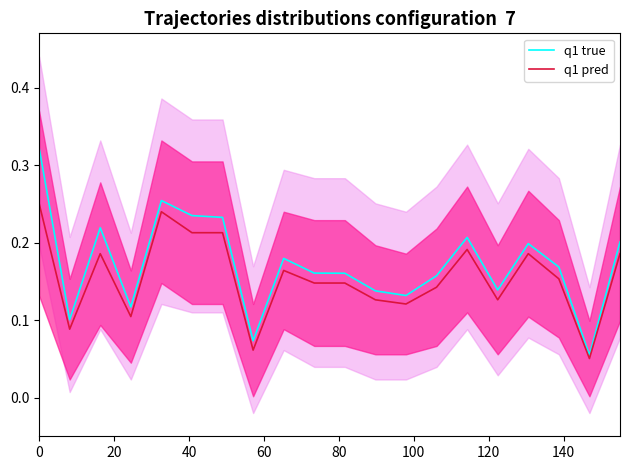

The value of q1 true at 100 is 0.3. True or false?

False